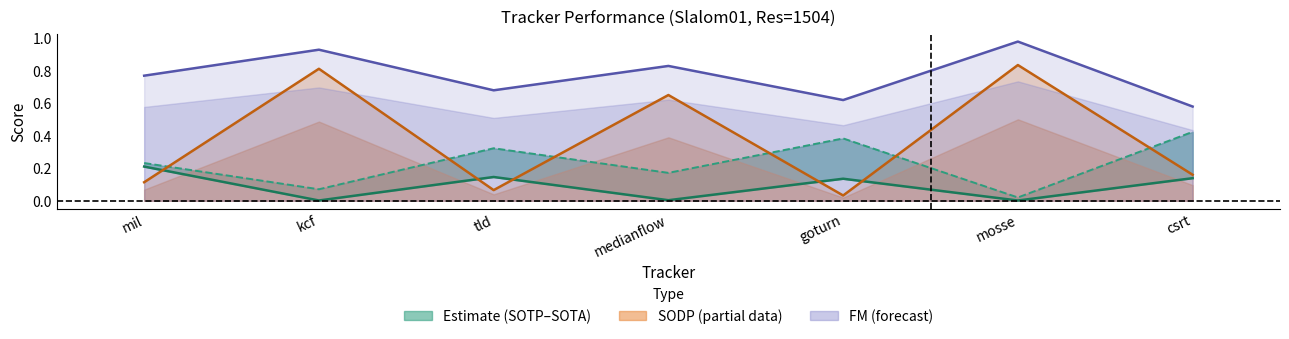

What position from the right is tld?

5